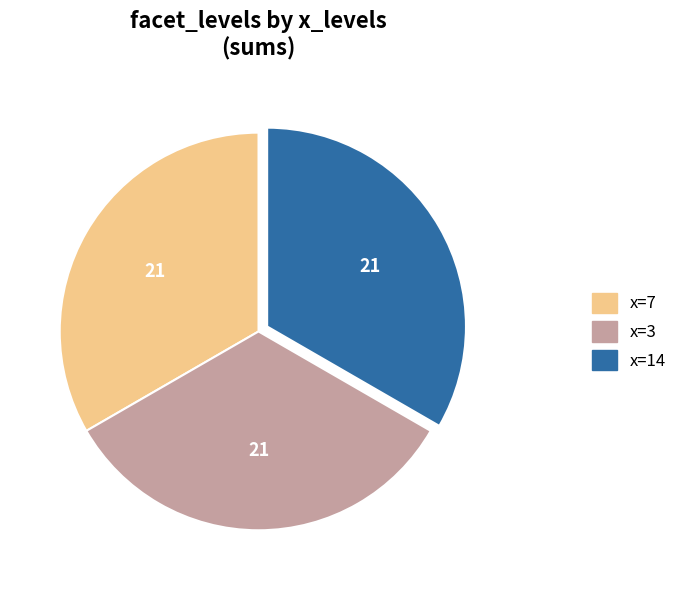

Is it true that x=14 is 33% of the pie?

True